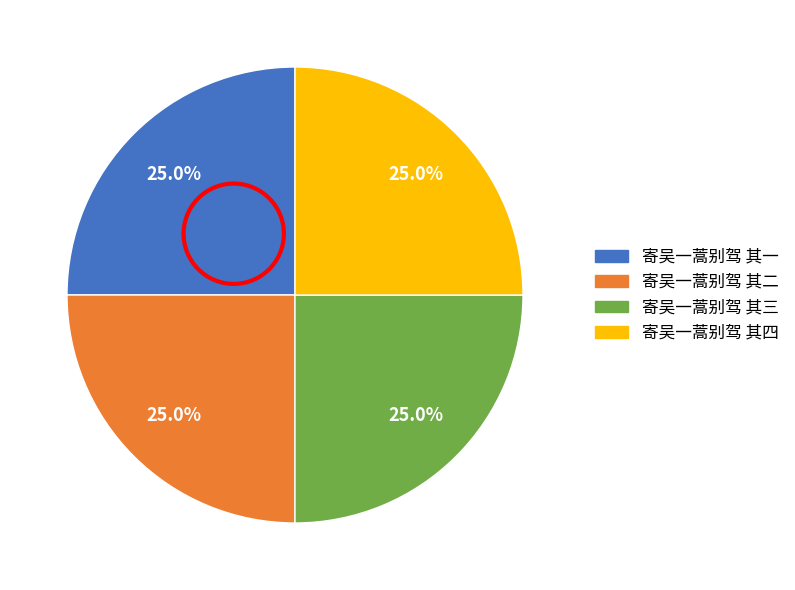

What percentage is the 寄吴一蒿别驾 其四 slice, to the nearest percent?

25%